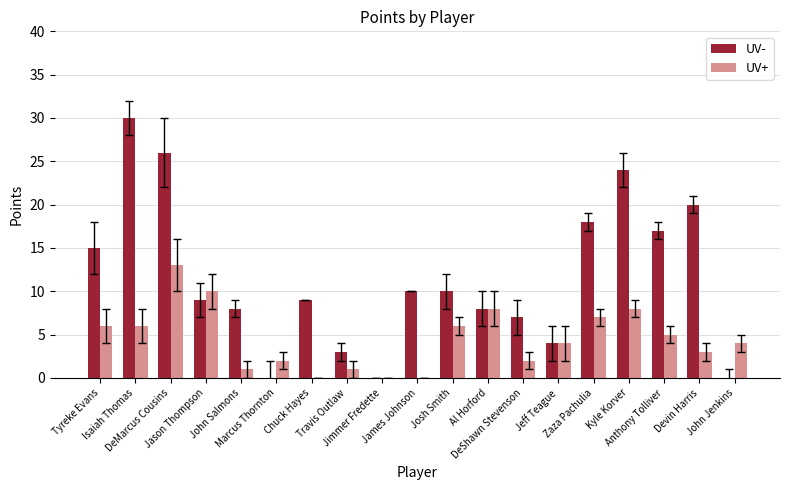

Is it true that UV- equals 20 at Marcus Thornton?

False